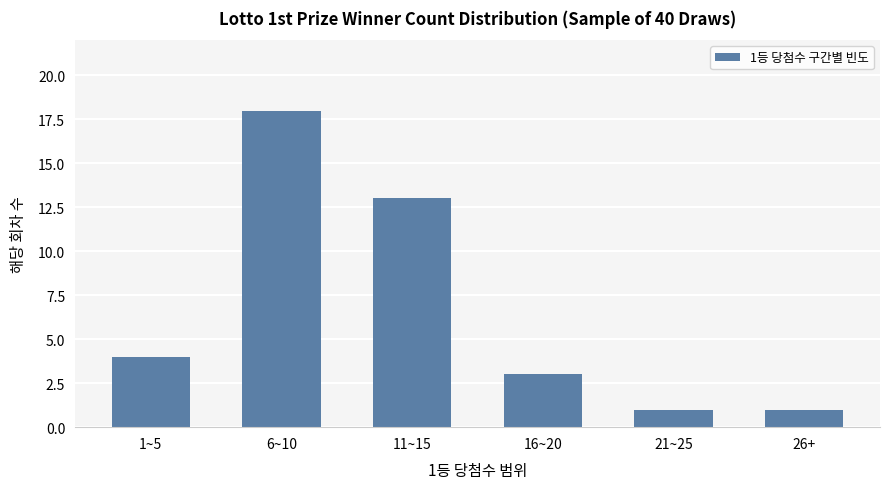

Where is the data nearest to the value 9?

11~15